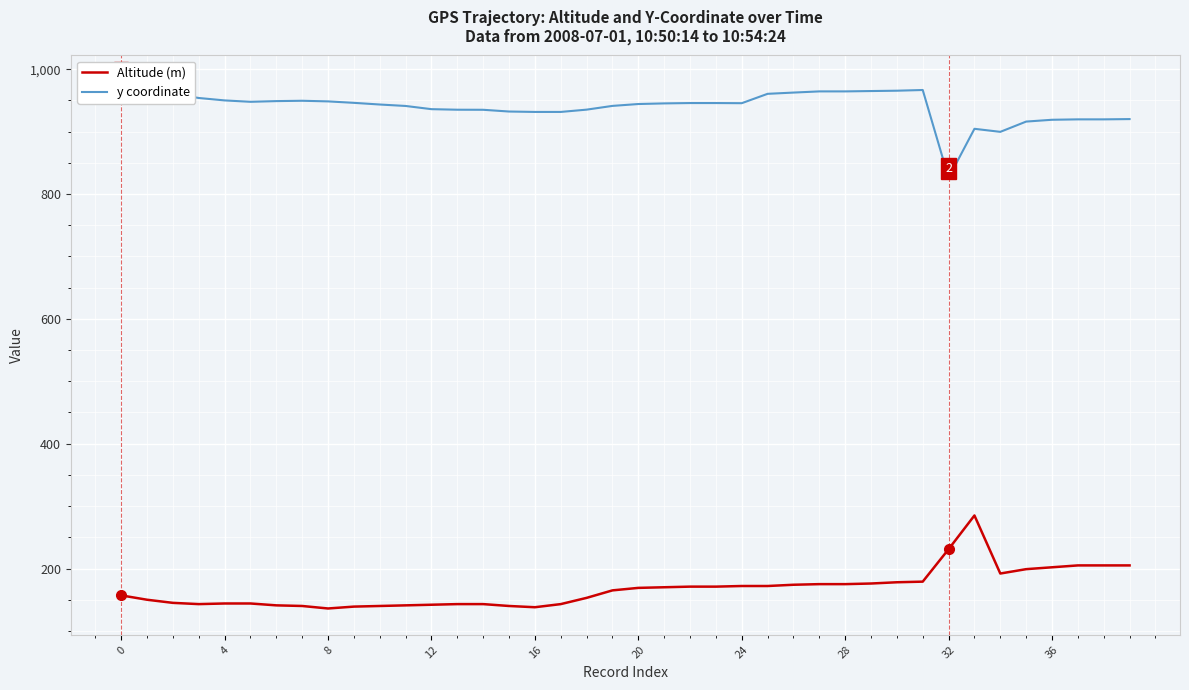

Is it true that Altitude (m) equals 231 at 32?

True